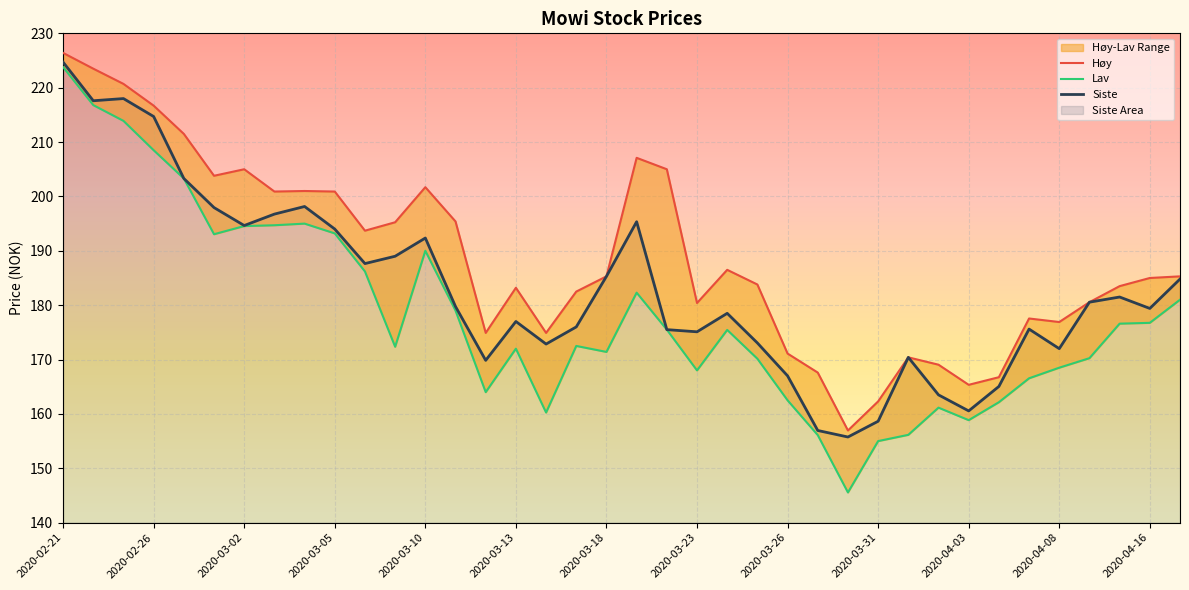

How many interior local peaks does the Lav series have?

7